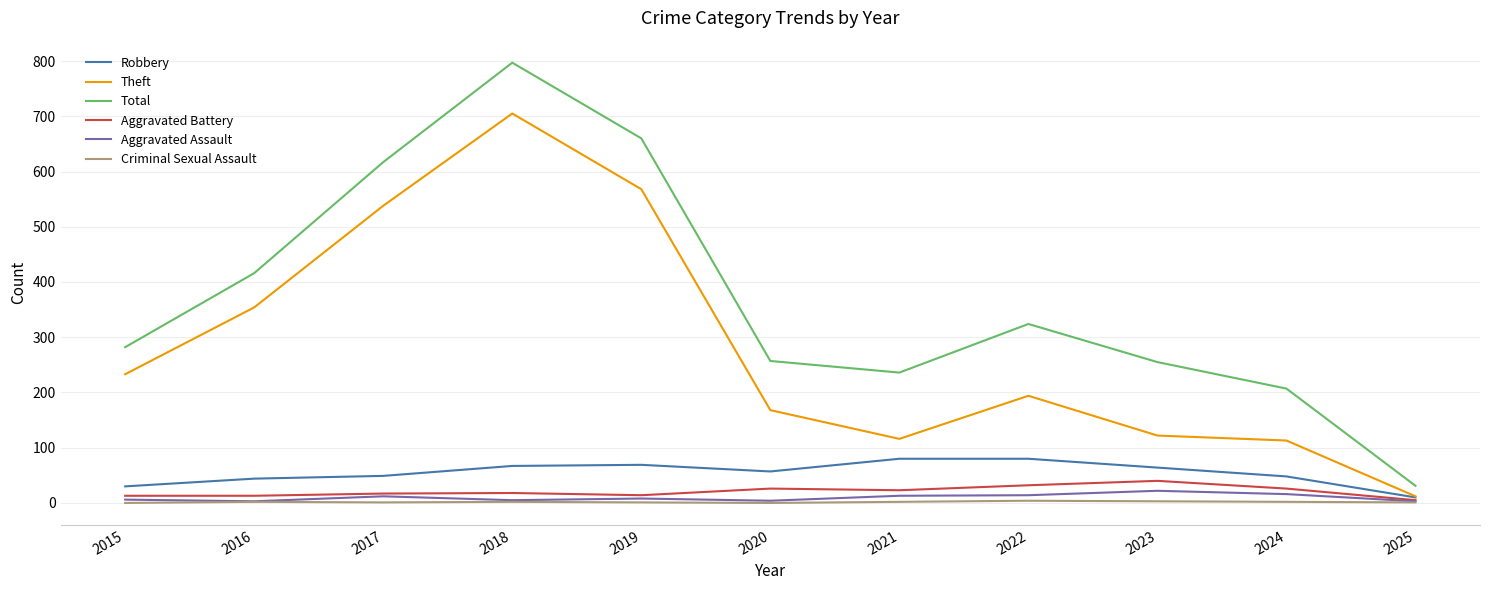

Which category has the lowest value in the Robbery series?

2025